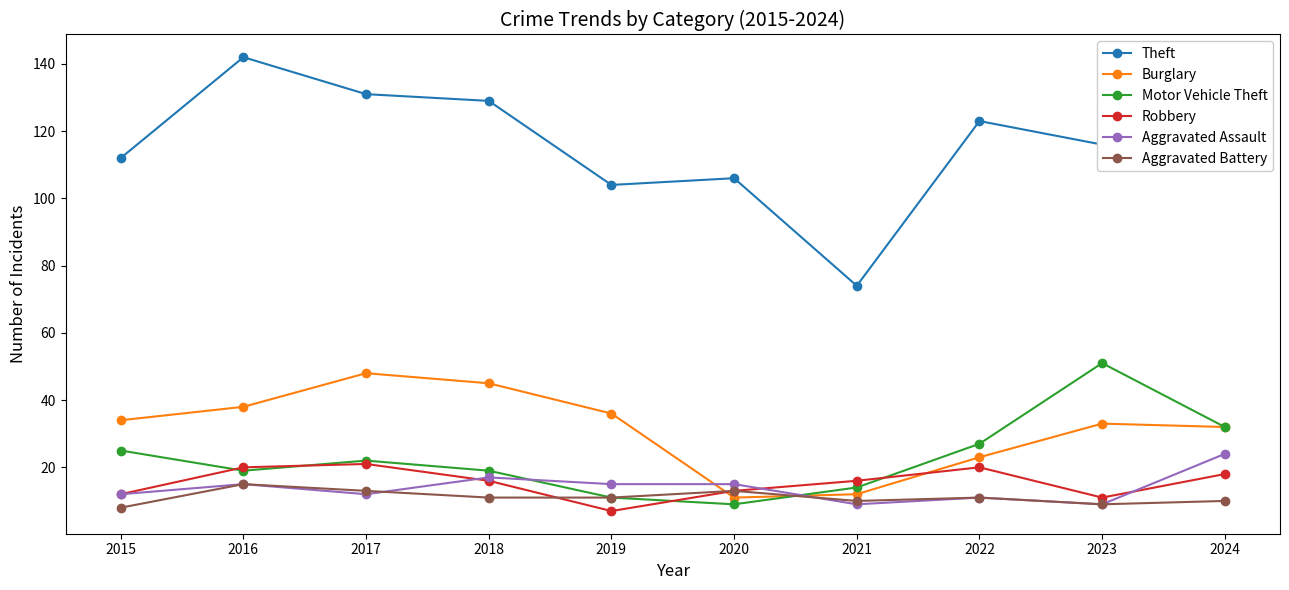

Reading right to left, extract all data points from this chart.

Theft: 127	116	123	74	106	104	129	131	142	112
Burglary: 32	33	23	12	11	36	45	48	38	34
Motor Vehicle Theft: 32	51	27	14	9	11	19	22	19	25
Robbery: 18	11	20	16	13	7	16	21	20	12
Aggravated Assault: 24	9	11	9	15	15	17	12	15	12
Aggravated Battery: 10	9	11	10	13	11	11	13	15	8